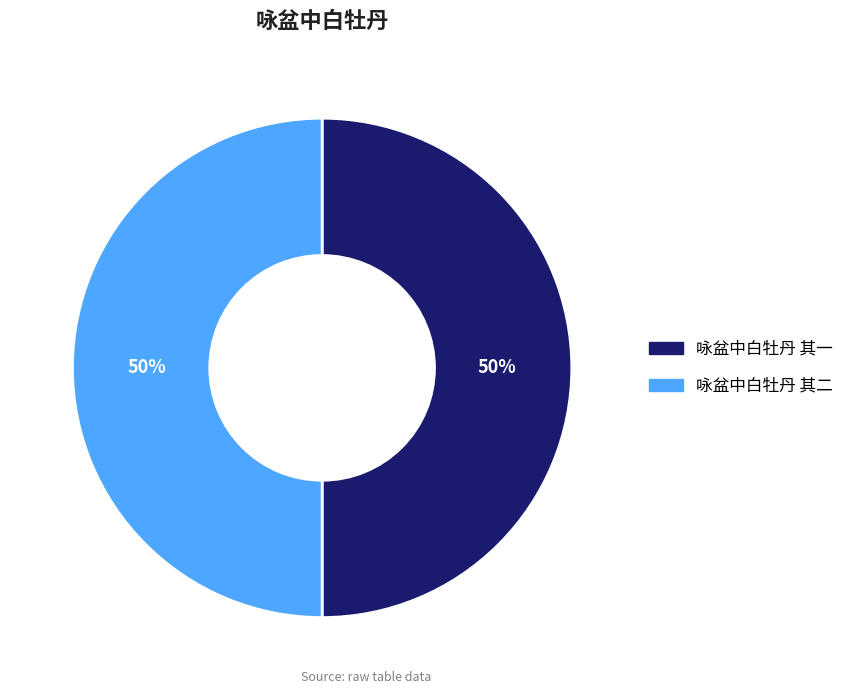

Is the sum of 咏盆中白牡丹 其一 and 咏盆中白牡丹 其二 greater than half?

Yes